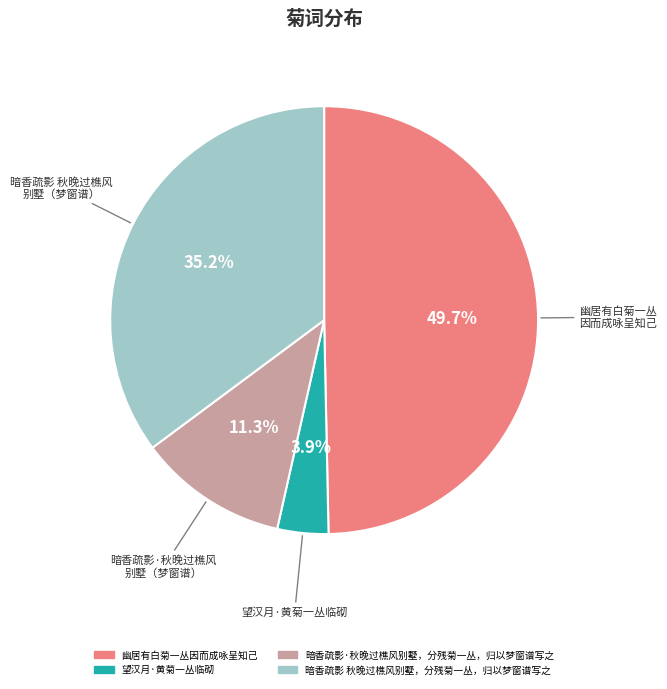

What percentage is the 望汉月·黄菊一丛临砌 slice, to the nearest percent?

4%